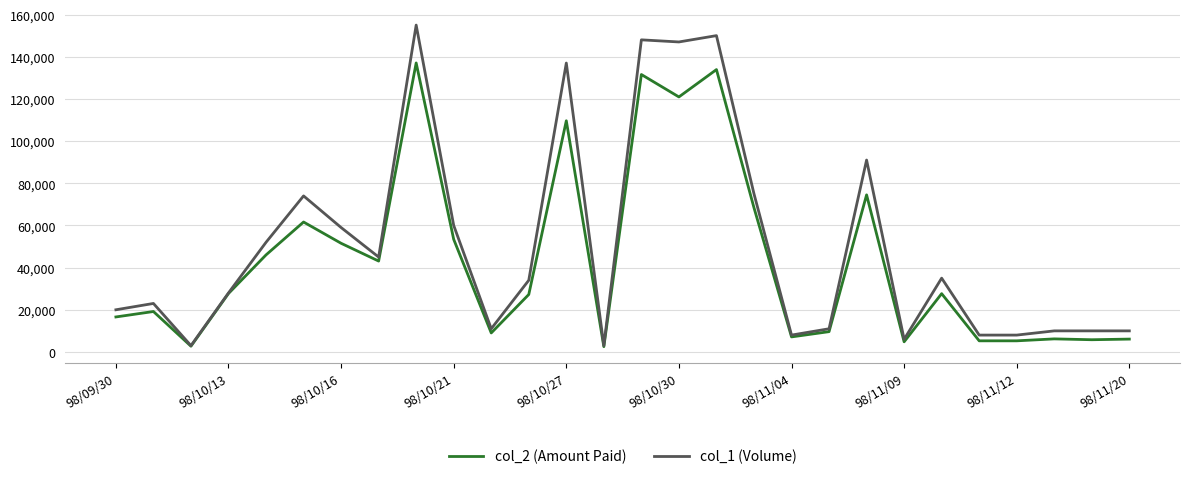

Rank the series by their maximum value, from highest to lowest.

col_1 (Volume), col_2 (Amount Paid)